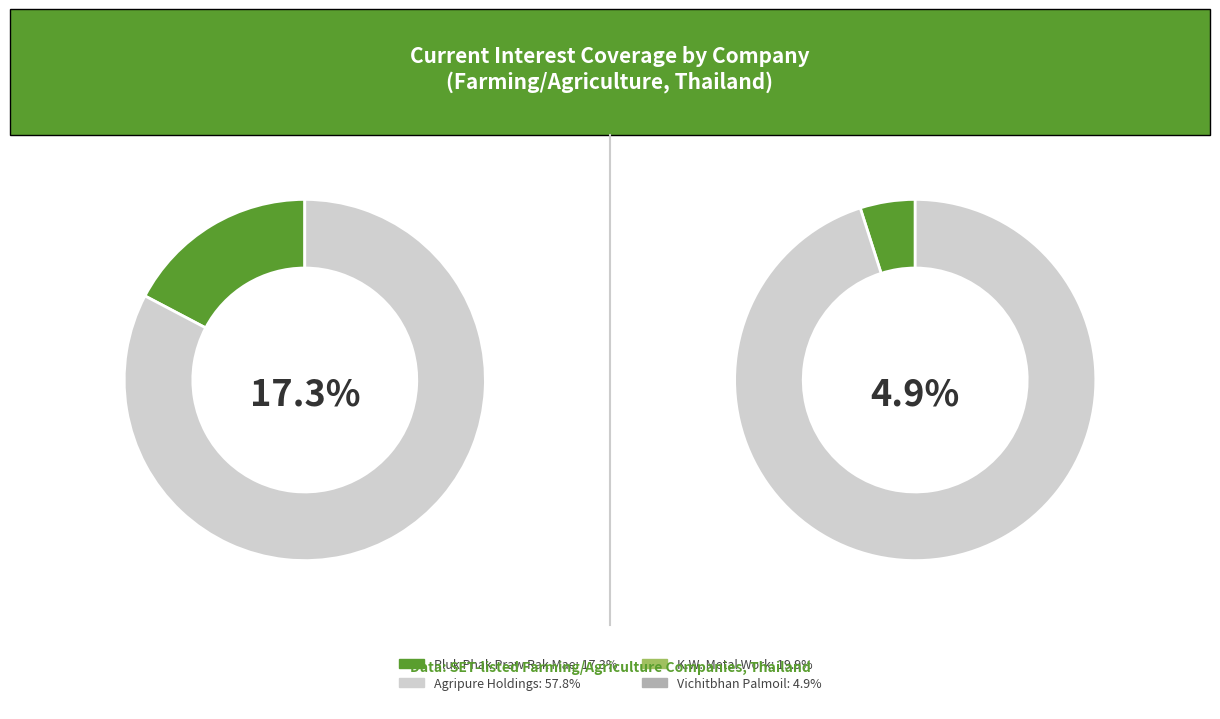

True or false: Agripure Holdings accounts for 58% of the total.

True